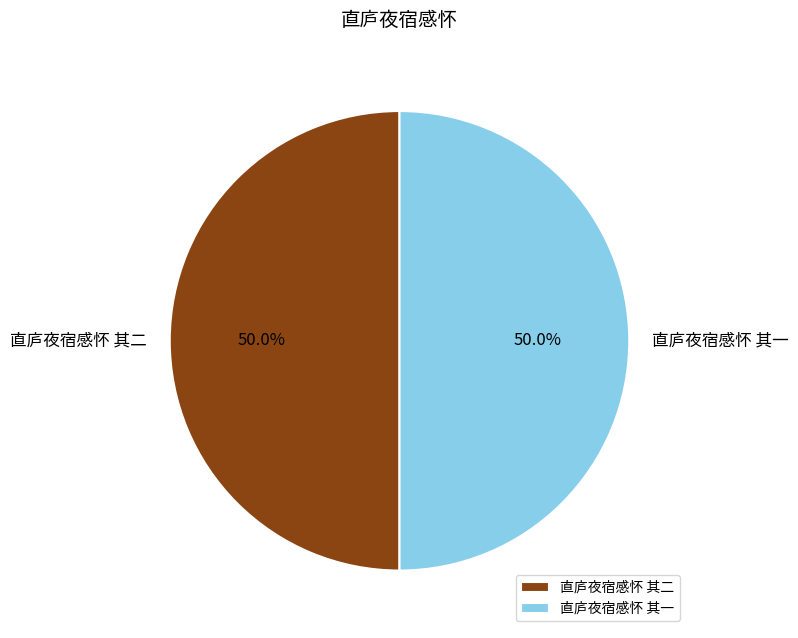

Is it true that 直庐夜宿感怀 其一 is 56% of the pie?

False